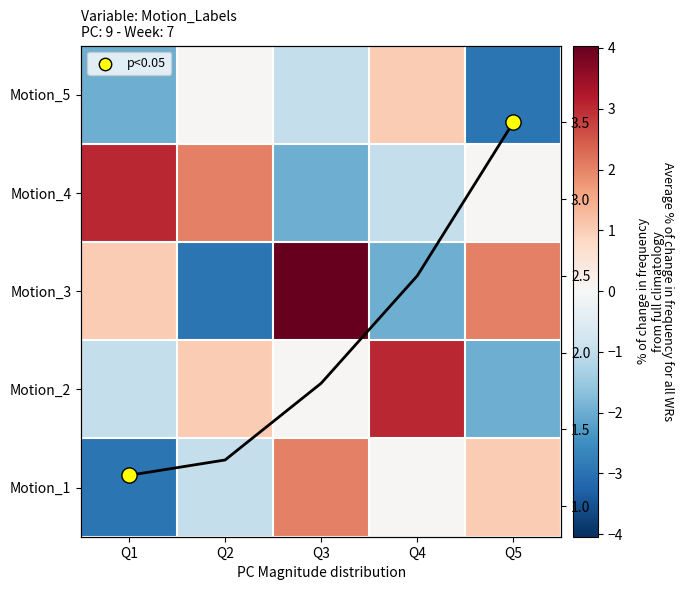

How many data points in Motion_1 are above 0?

3